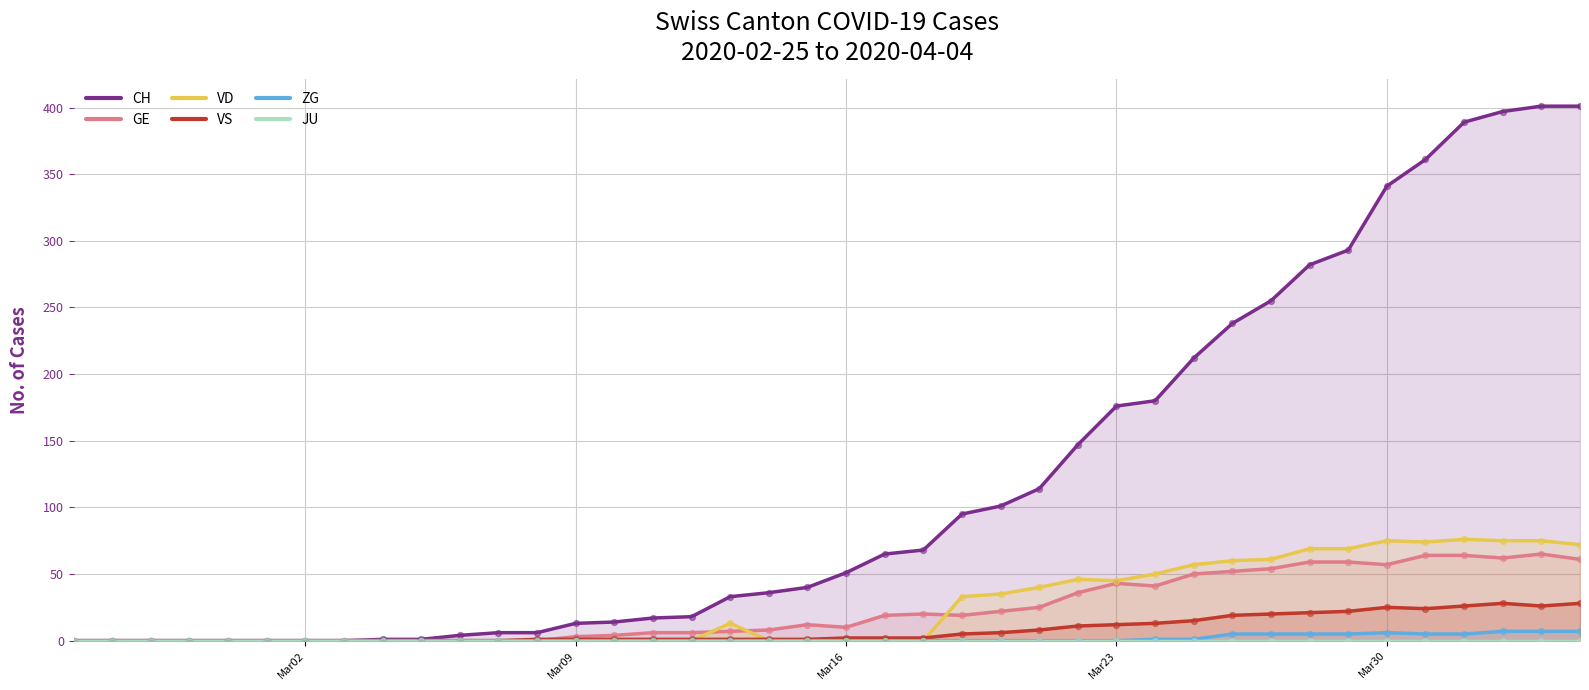

What are all the series names shown in the legend?

CH, GE, VD, VS, ZG, JU